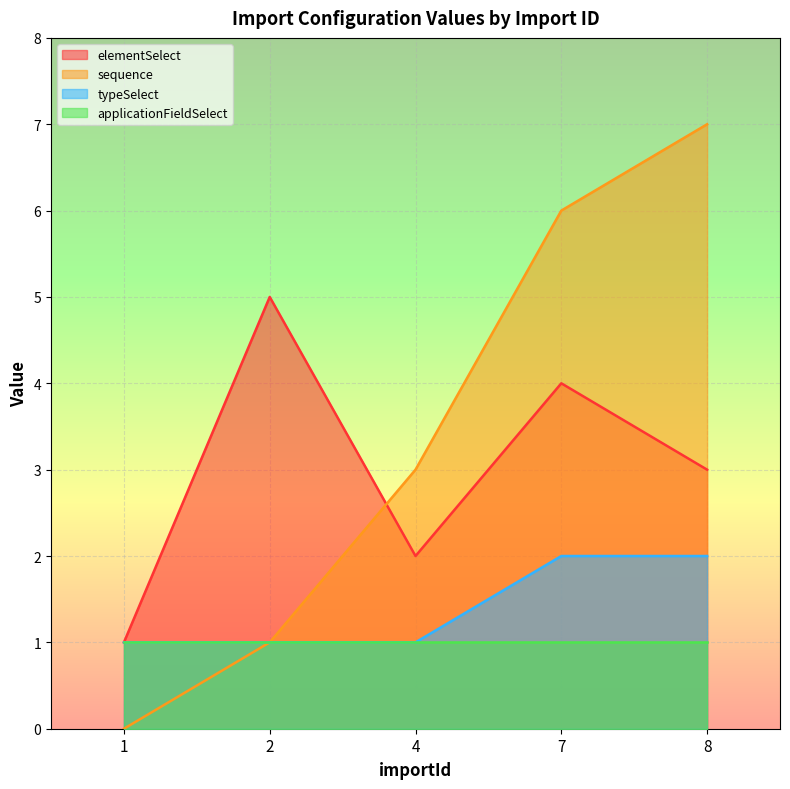

Which series has the largest range (max minus min)?

sequence